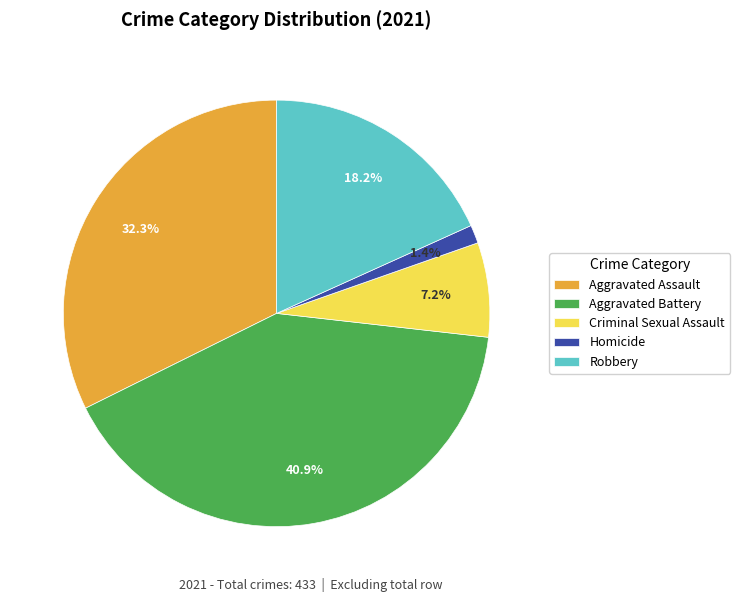

Rank the categories by value from highest to lowest.

Aggravated Battery, Aggravated Assault, Robbery, Criminal Sexual Assault, Homicide